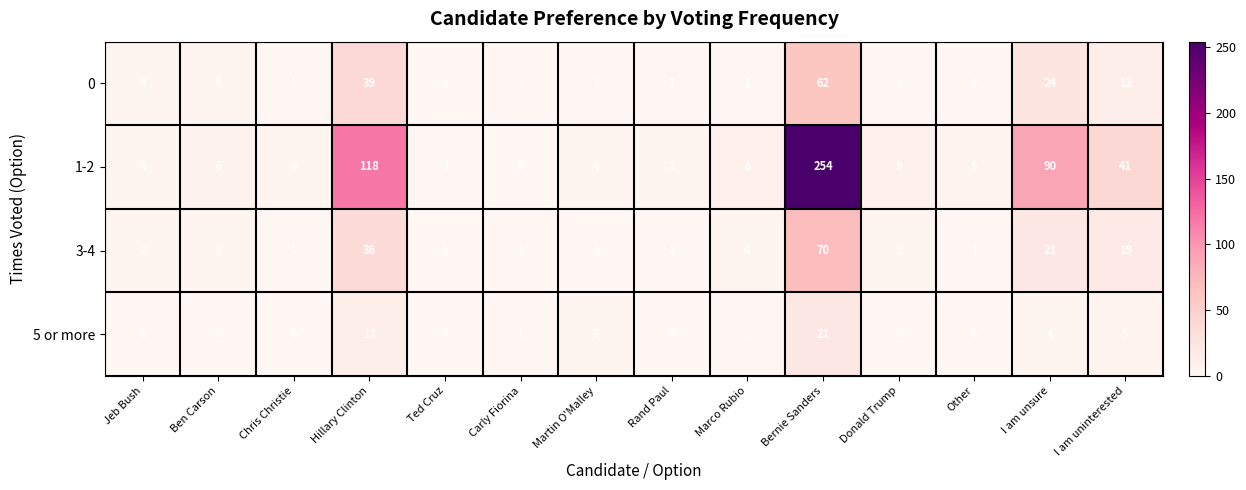

List the series in order of their peak value, highest first.

1-2, 3-4, 0, 5 or more